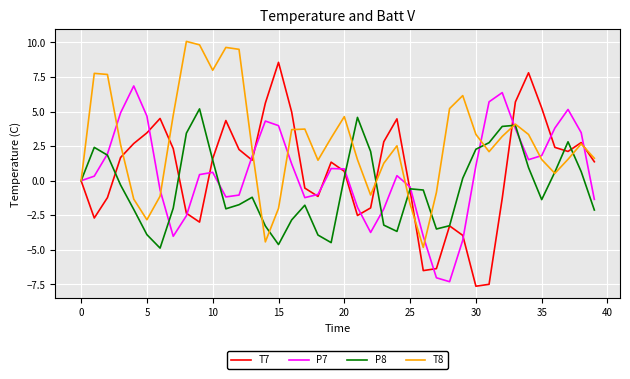

List the series in order of their peak value, highest first.

T8, T7, P7, P8